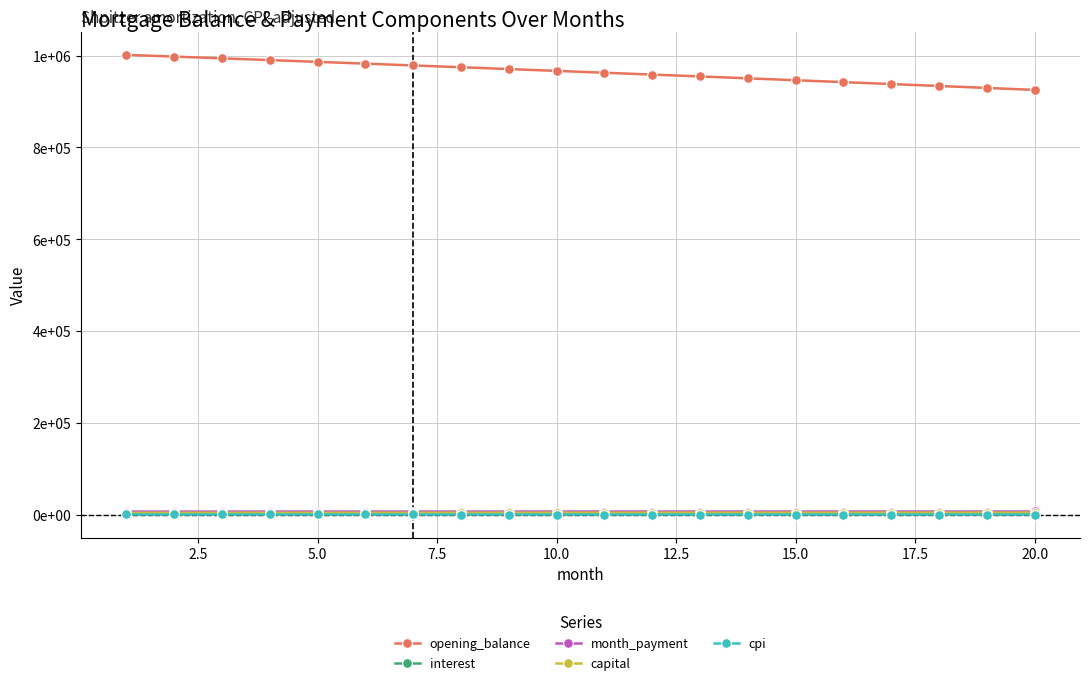

Which series has the largest total across all categories?

opening_balance